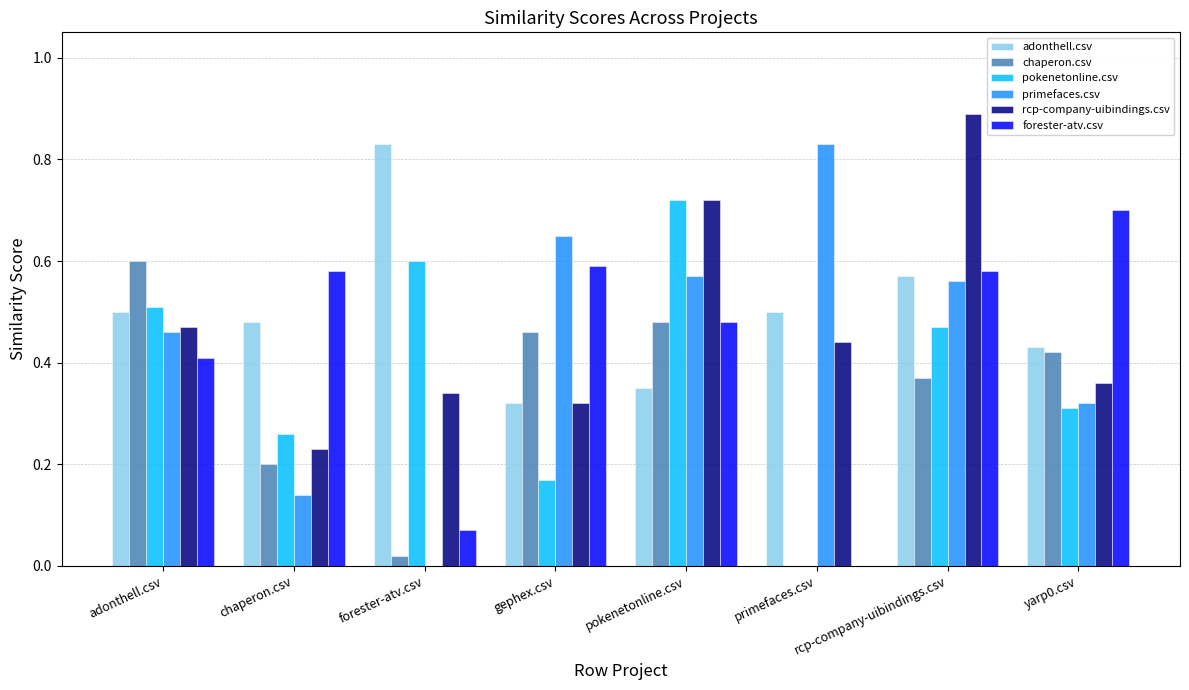

Which series changed the most between chaperon.csv and forester-atv.csv?

forester-atv.csv